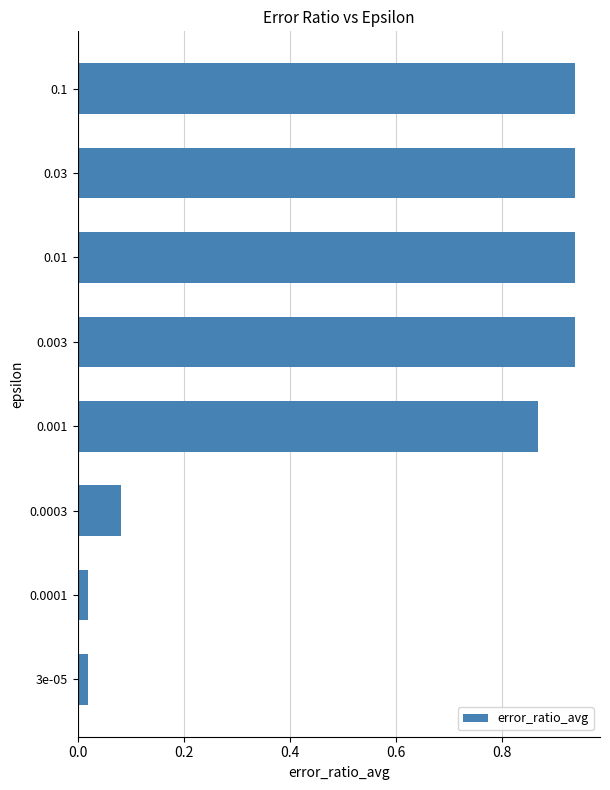

The value at 0.001 is 0.6. True or false?

False